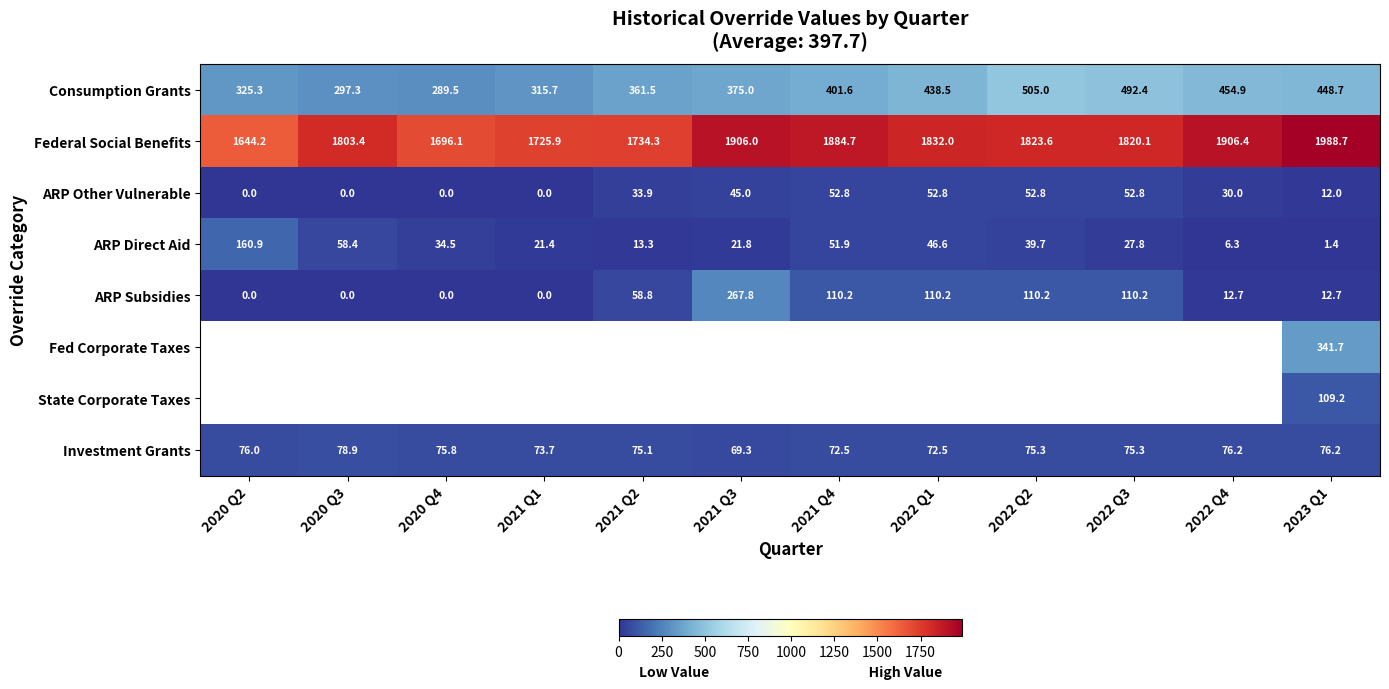

At how many categories does at least one series exceed 1082?

12